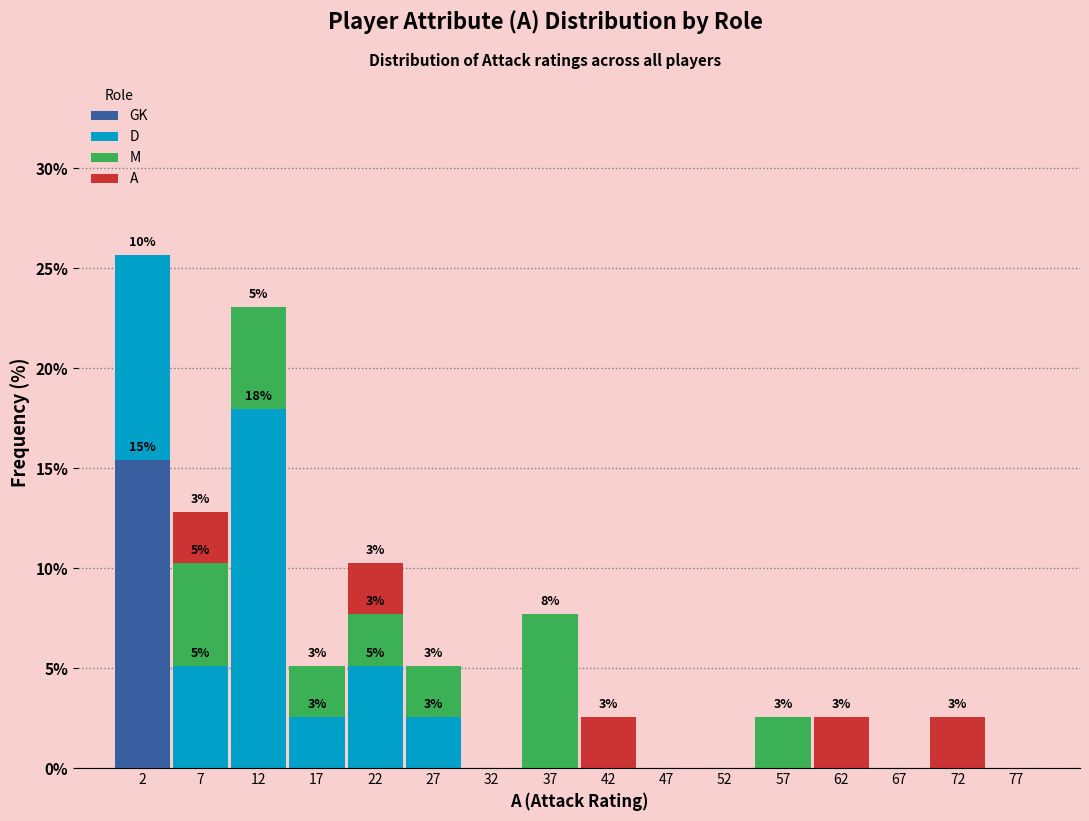

Which range on the x-axis has the tallest stacked bar (by total height)?

0 to 5